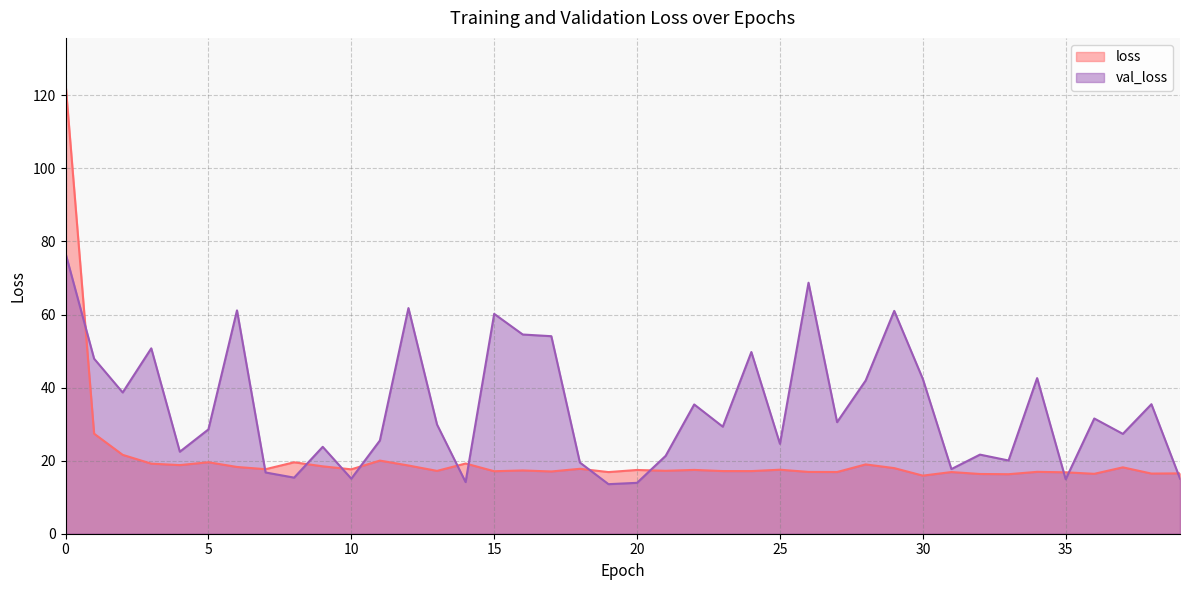

True or false: loss has more than 0 interior local peaks.

True